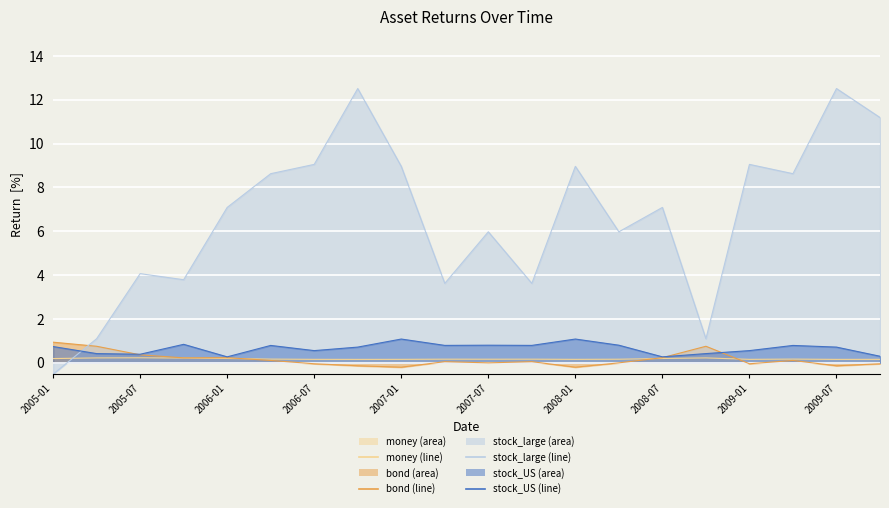

True or false: stock_large (line) has more than 2 points higher than both neighbors.

True